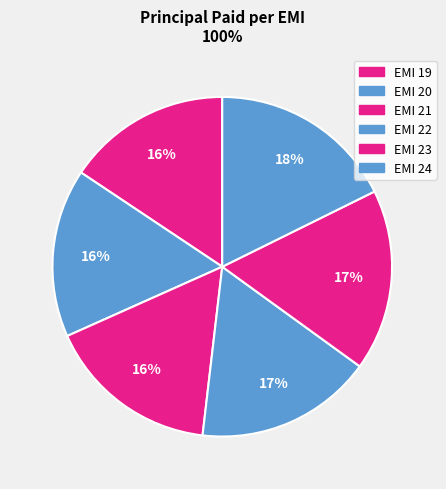

Rank the categories by value from highest to lowest.

EMI 24, EMI 23, EMI 22, EMI 21, EMI 20, EMI 19